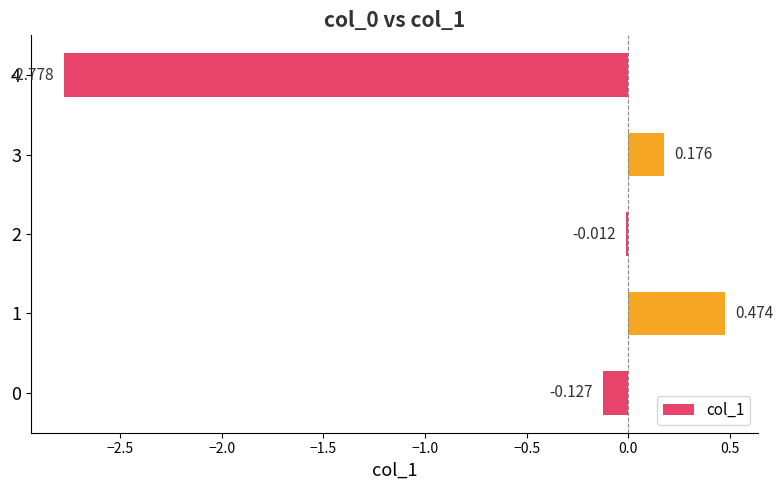

Does the chart contain stacked bars?

No